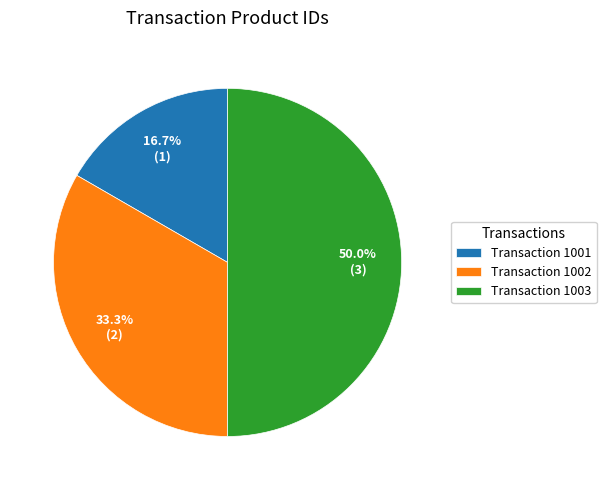

Is Transaction 1002 the majority of the pie?

No